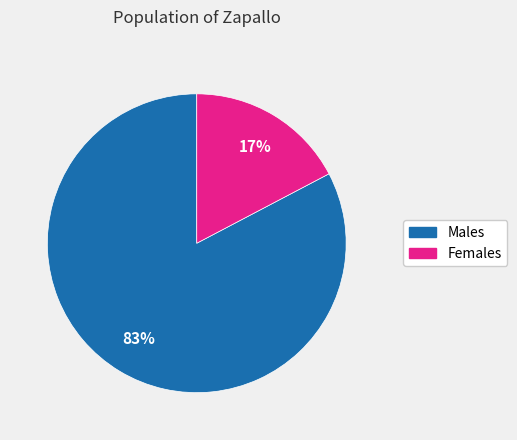

Combined, do Females and Males account for over 50%?

Yes